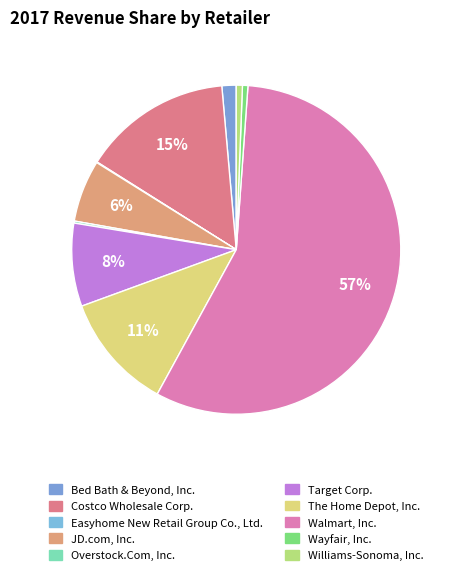

What percentage is the Bed Bath & Beyond, Inc. slice, to the nearest percent?

1%